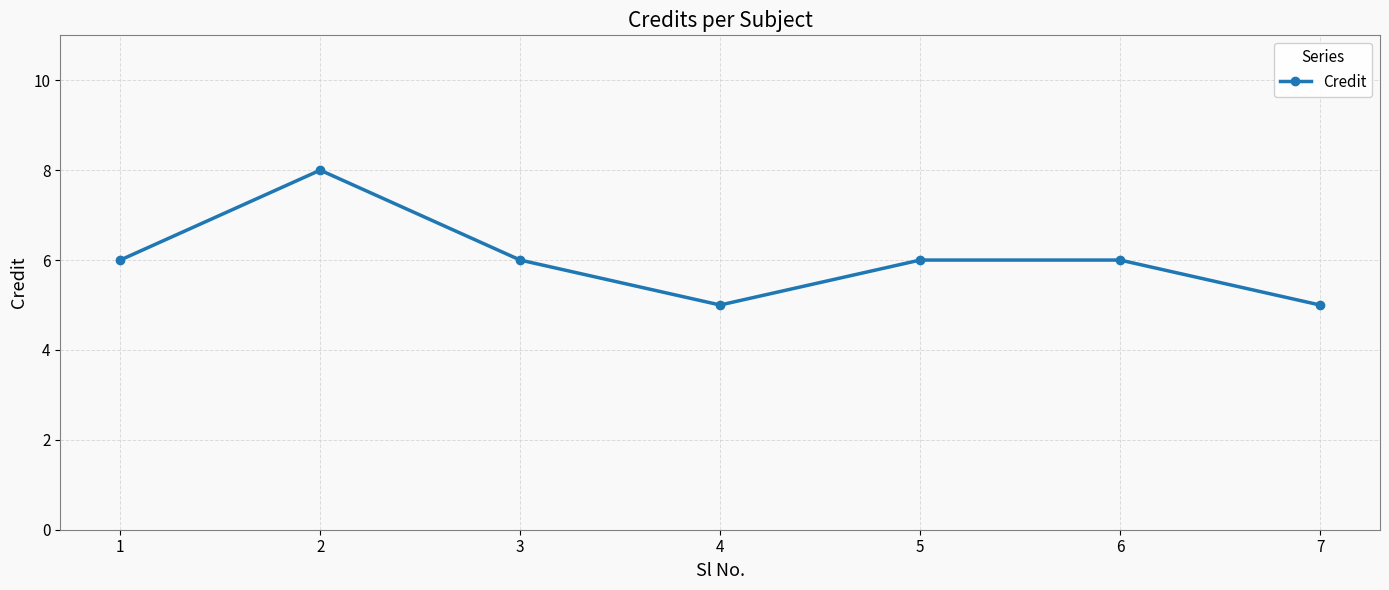

How many interior local valleys (lower than both neighbors) does the data have?

1